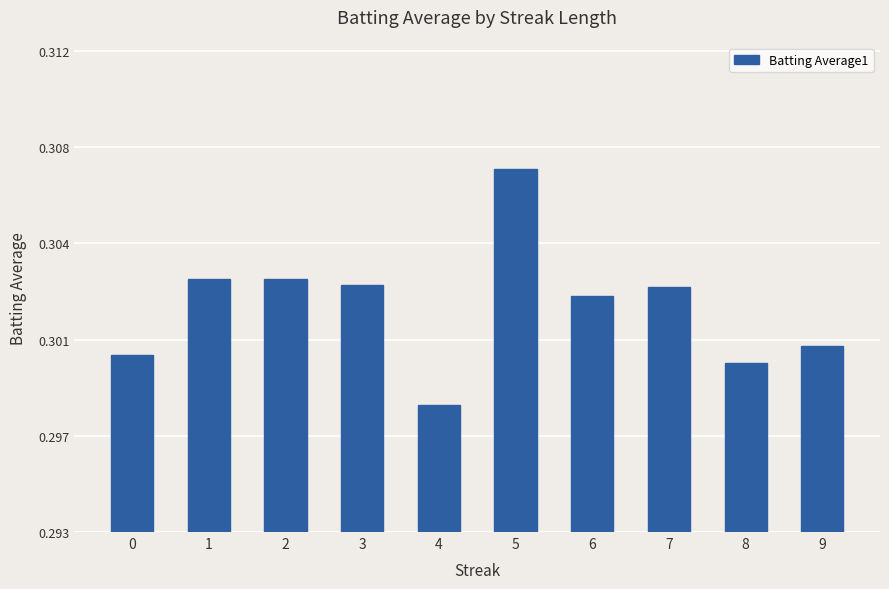

Which category has the lowest value across all series?

4